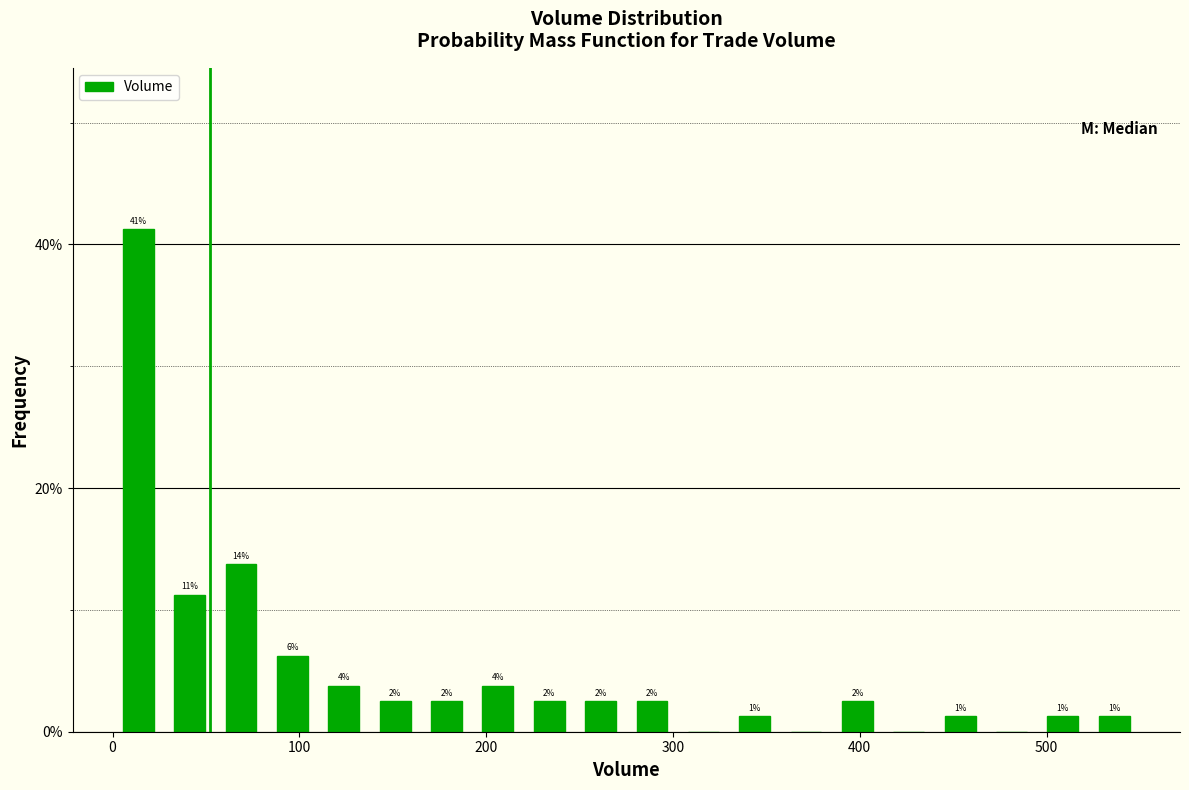

Read against the x-axis, roughly where is the centre of the tallest bar?

10